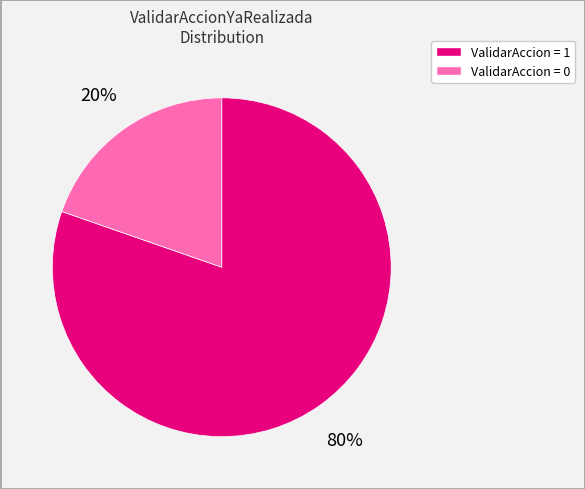

Is there a majority slice in this chart?

Yes